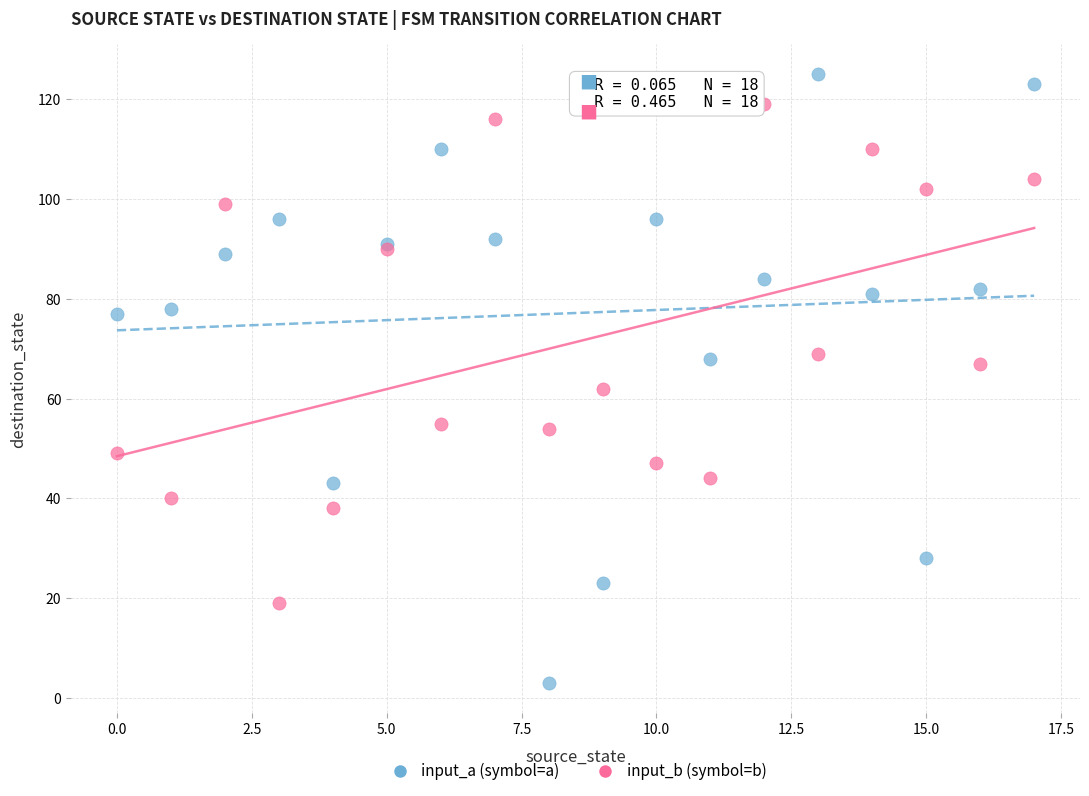

Which series has the widest spread of Y values?

input_a (symbol=a)